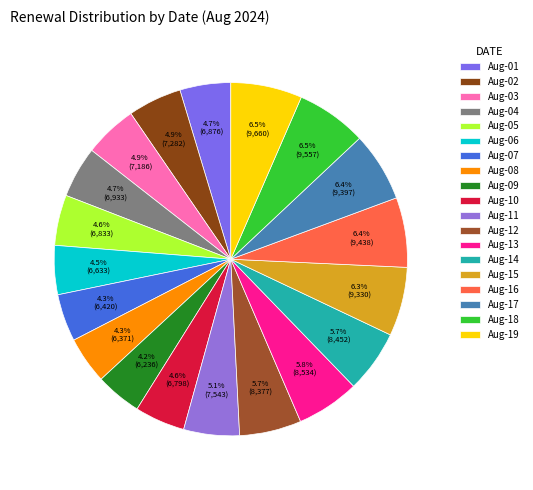

How many slices are in this pie chart?

19